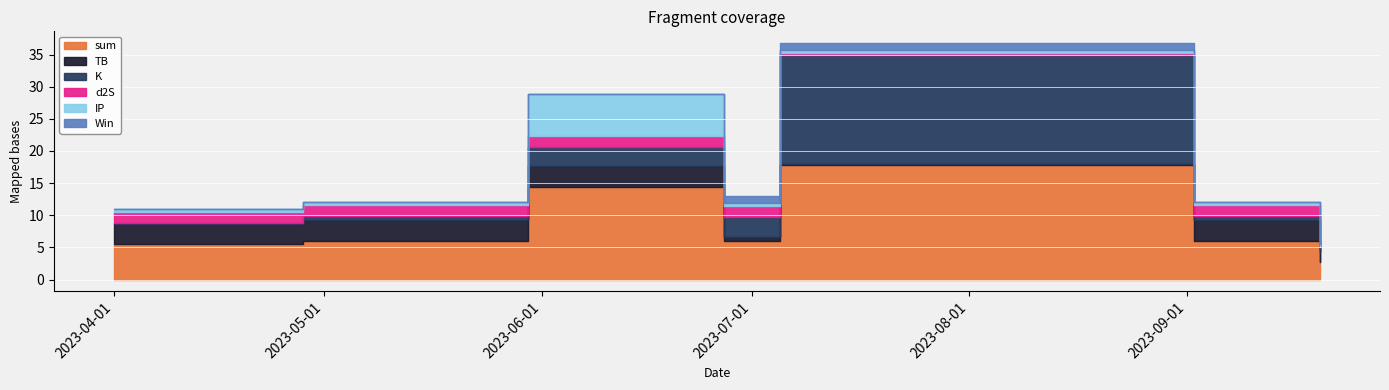

How many series are shown in this chart?

6